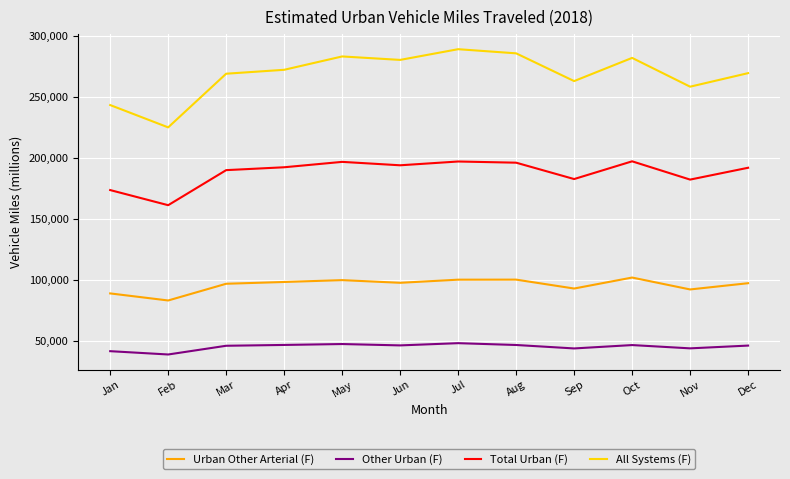

Does the chart have visible grid lines?

Yes